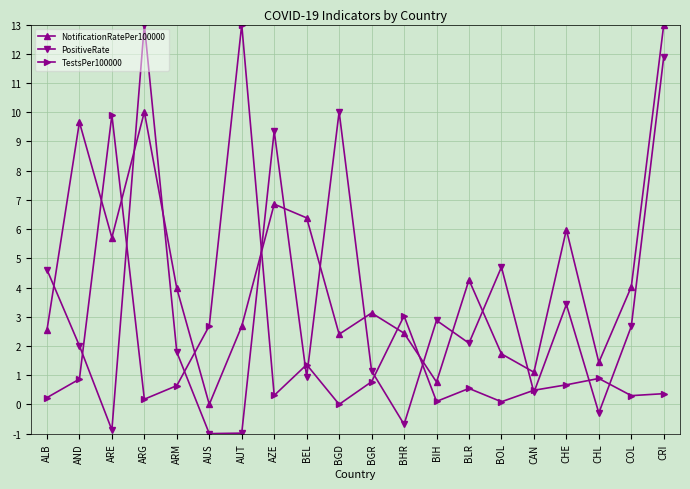

Between BEL and CRI, which series saw the biggest shift?

PositiveRate